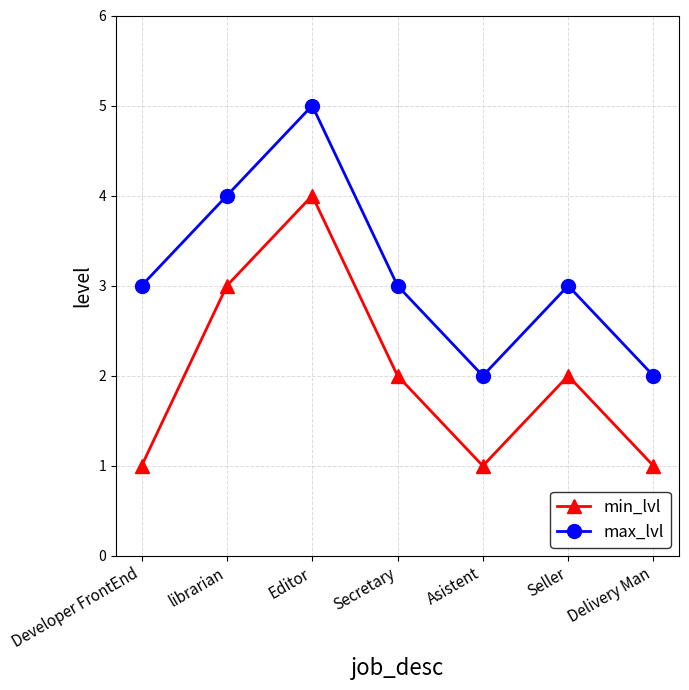

At which category is the sum across all series the highest?

Editor